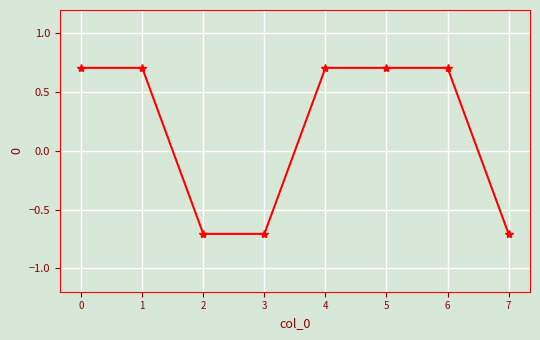

How many data points are above 0?

5